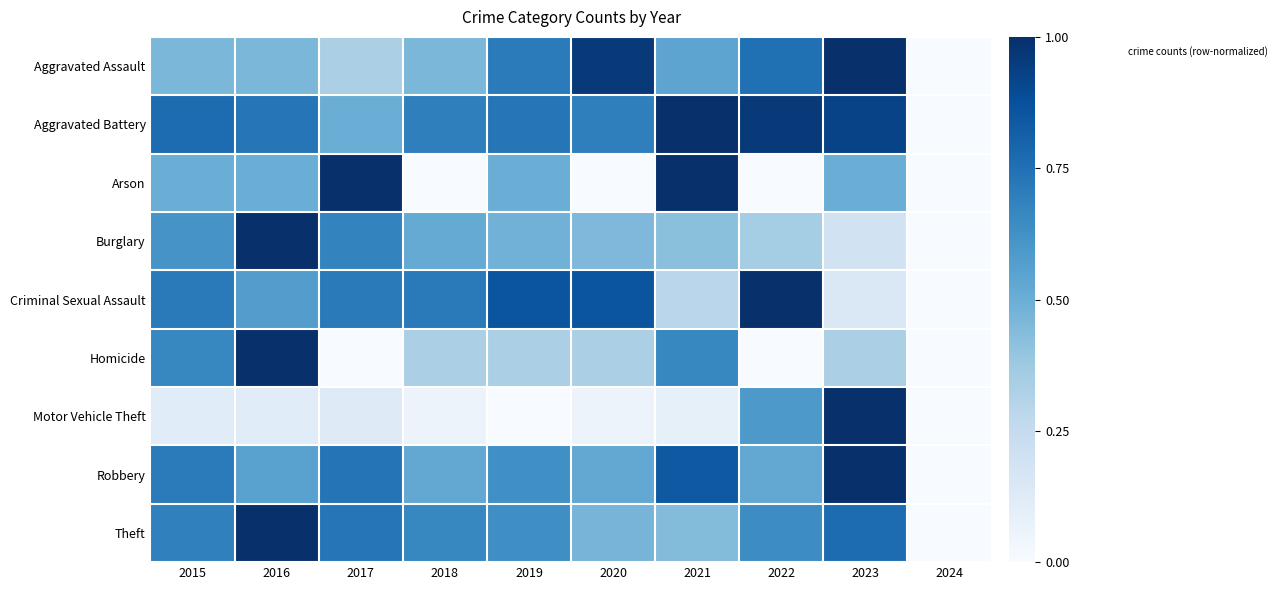

At which category is the sum across all series the highest?

2016